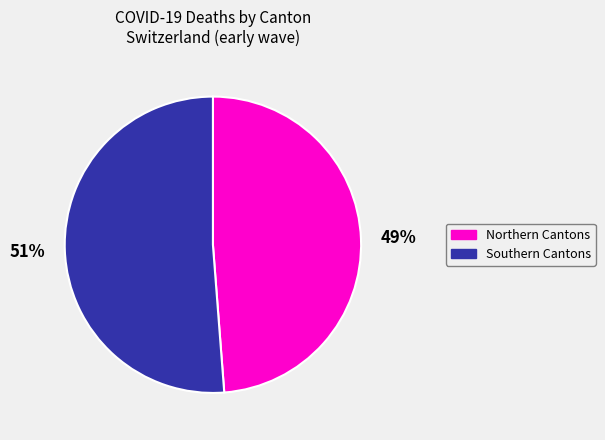

To the nearest percent, what is the difference between the largest and smallest slice percentages?

2%